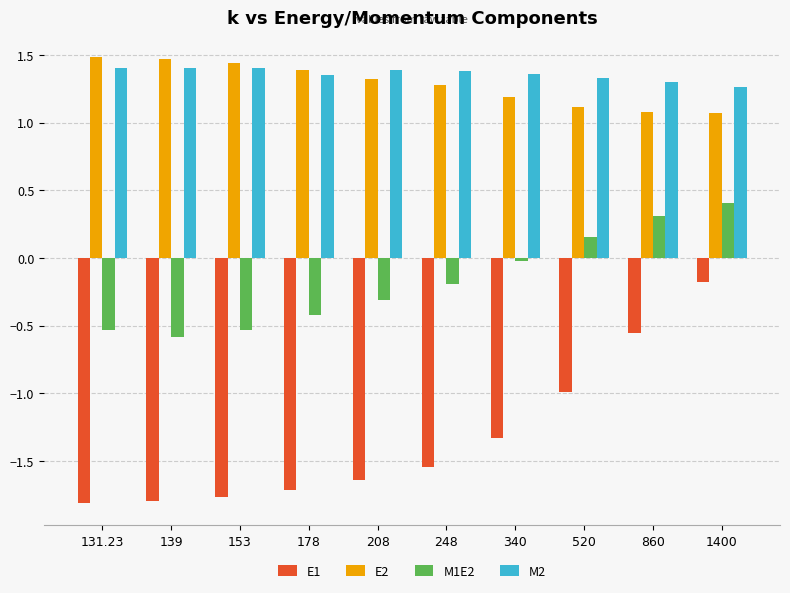

Which series changed the most between 139 and 520?

E1